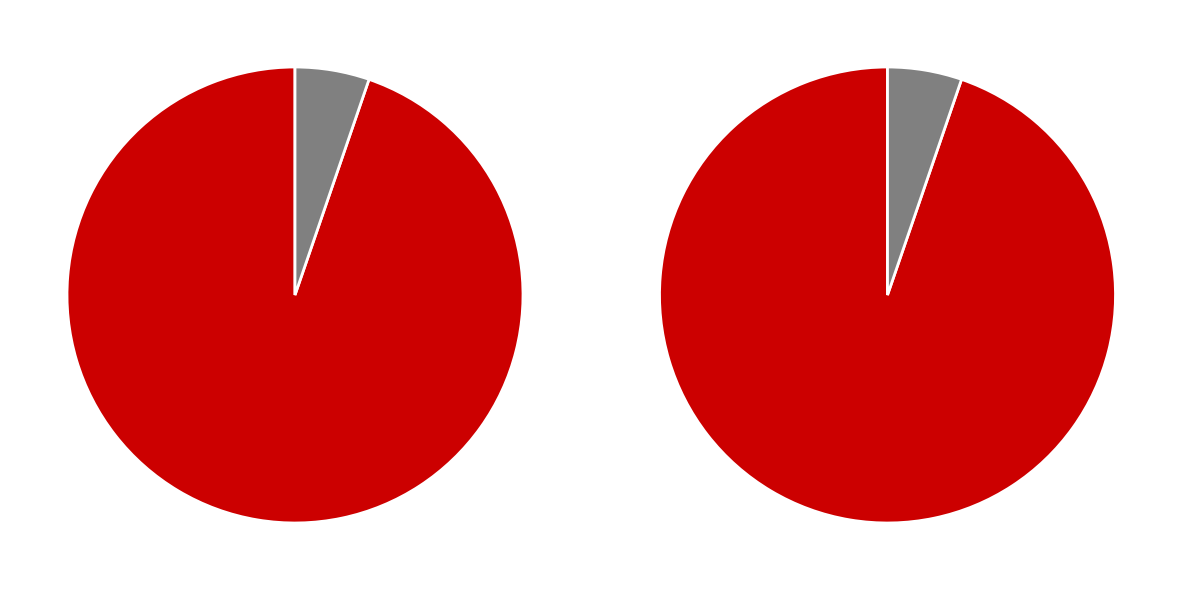

Between DIA and EIA, which is larger?

DIA